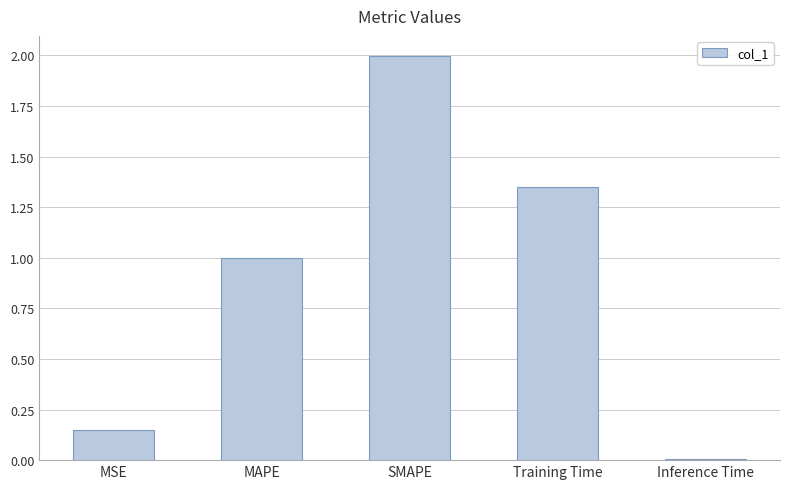

At which category does the chart reach its minimum across all series?

Inference Time